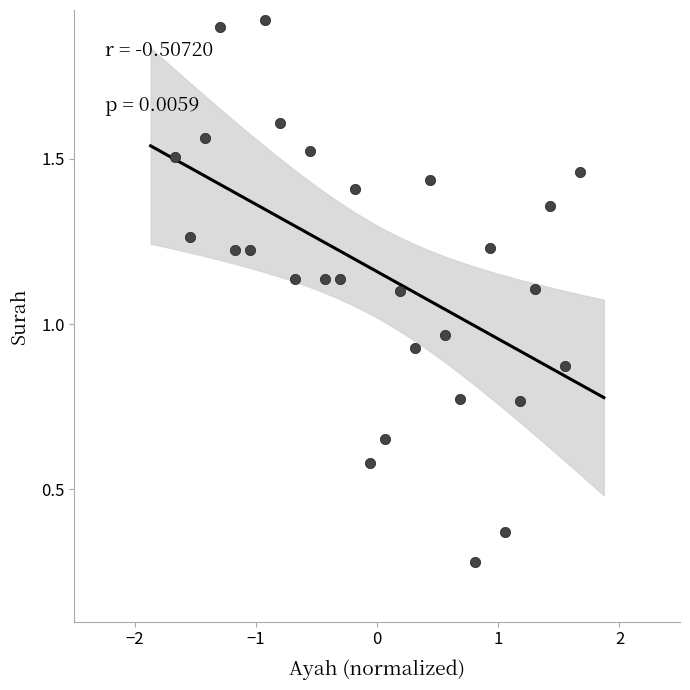

What is the range of X values (max minus min)?

3.3